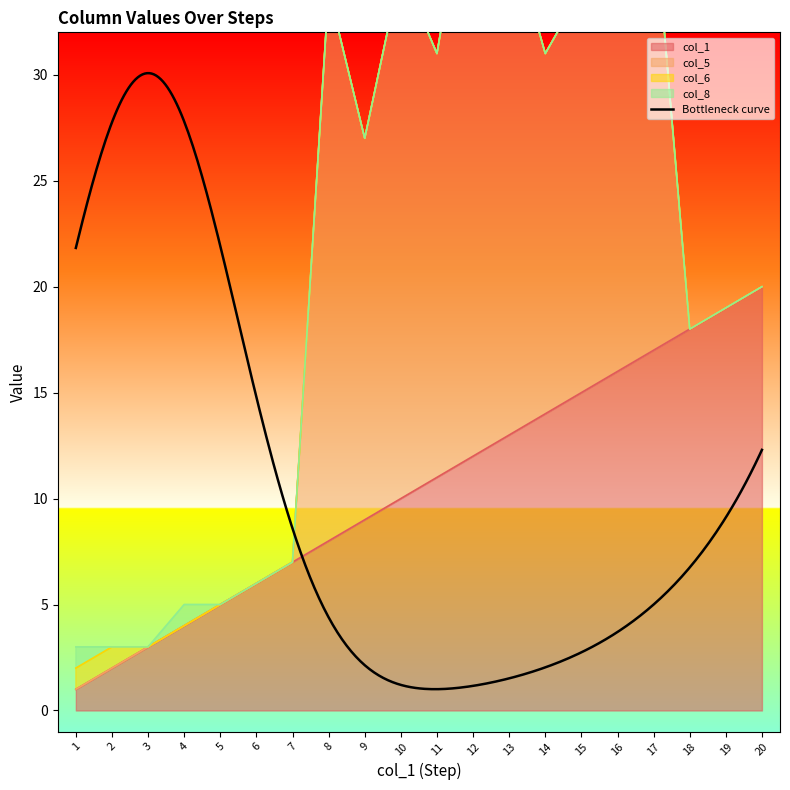

Is it true that col_6 equals 1 at 4?

False